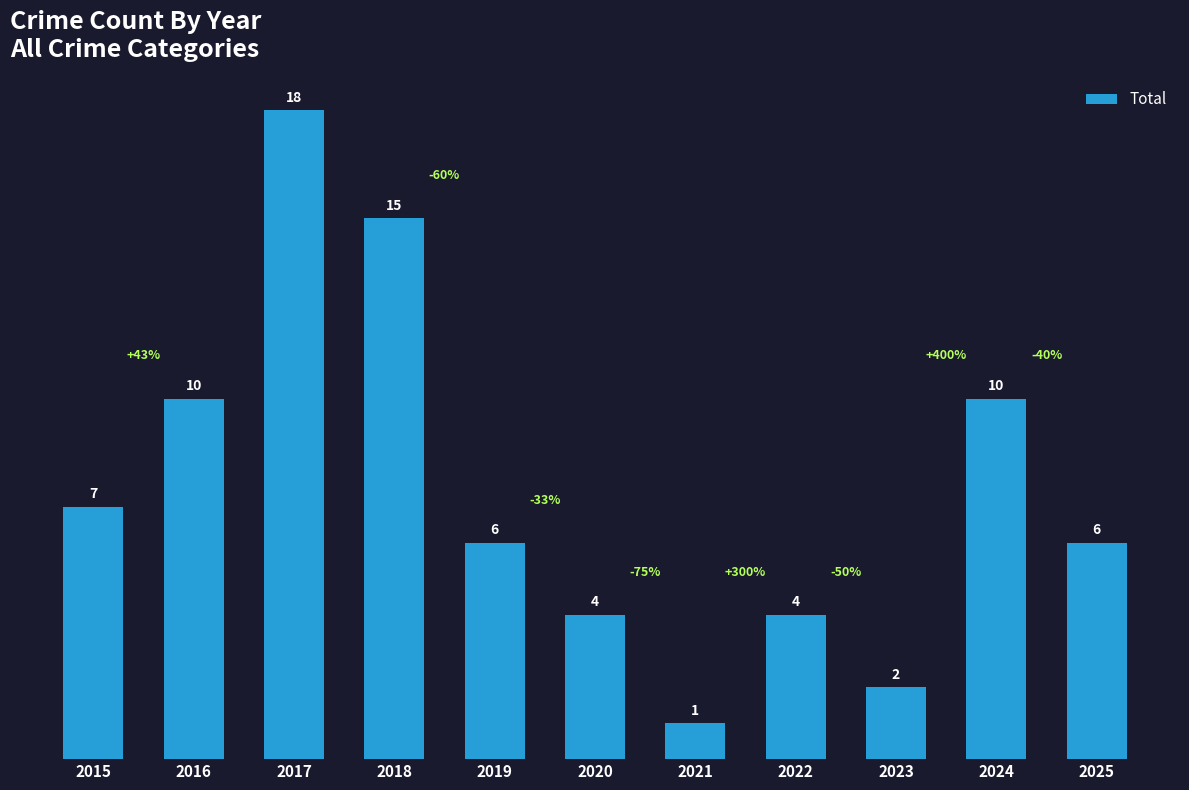

Approximately how many times larger is the value at 2017 compared to 2021?

18.0